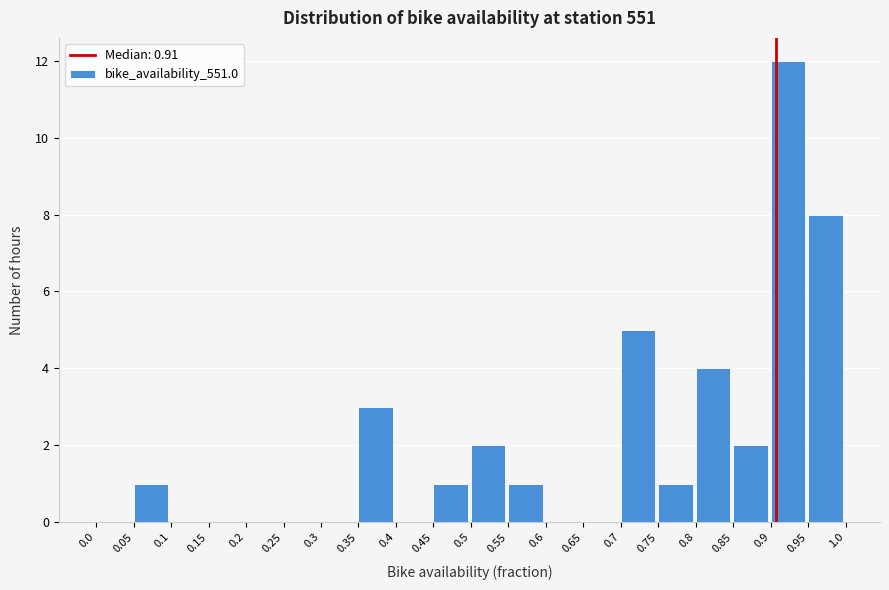

Reading left to right, list every bar in this chart as the range it spans on the x-axis followed by its height. The values are not printed on the chart, so give them approximately, as read against the axis.

0.0 to 0.05: 0
0.05 to 0.1: 1
0.1 to 0.15: 0
0.15 to 0.2: 0
0.2 to 0.25: 0
0.25 to 0.3: 0
0.3 to 0.35: 0
0.35 to 0.4: 3
0.4 to 0.45: 0
0.45 to 0.5: 1
0.5 to 0.55: 2
0.55 to 0.6: 1
0.6 to 0.65: 0
0.65 to 0.7: 0
0.7 to 0.75: 5
0.75 to 0.8: 1
0.8 to 0.85: 4
0.85 to 0.9: 2
0.9 to 0.95: 12
0.95 to 1.0: 8